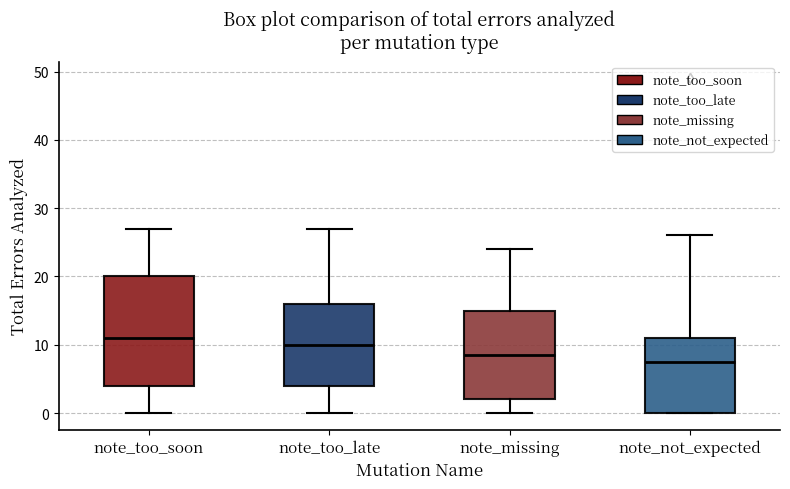

Which box's median line is the lowest?

note_not_expected